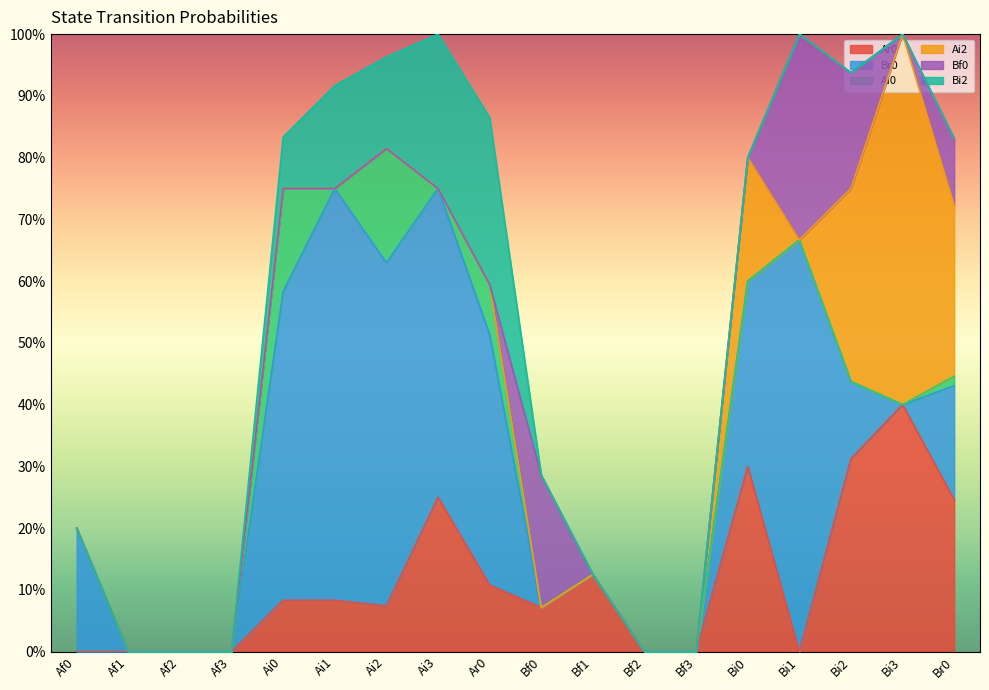

What is the difference between the second highest and second lowest values in the Ar0 series?

0.3